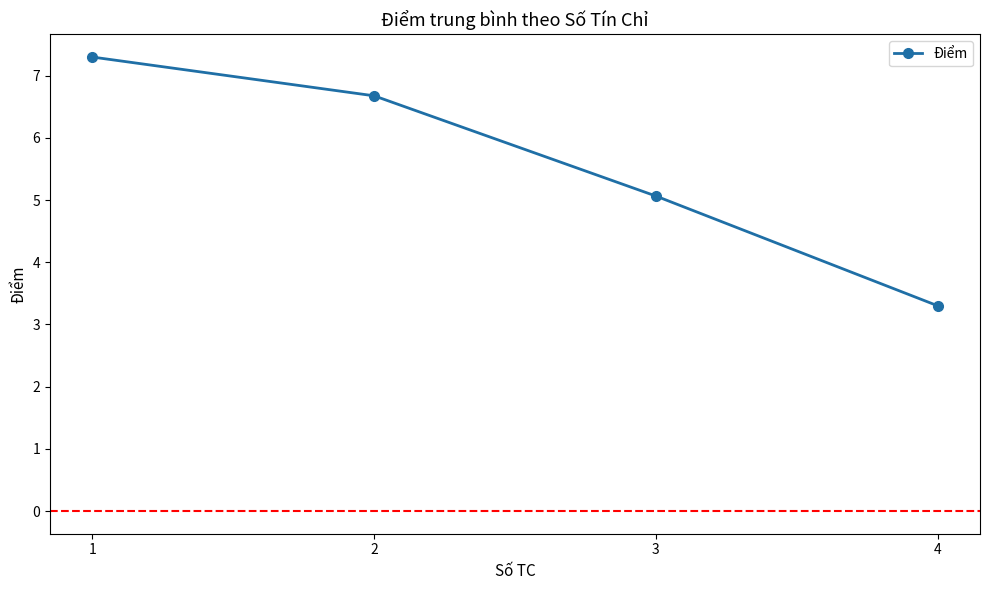

List the labels in order of value, smallest first.

4, 3, 2, 1